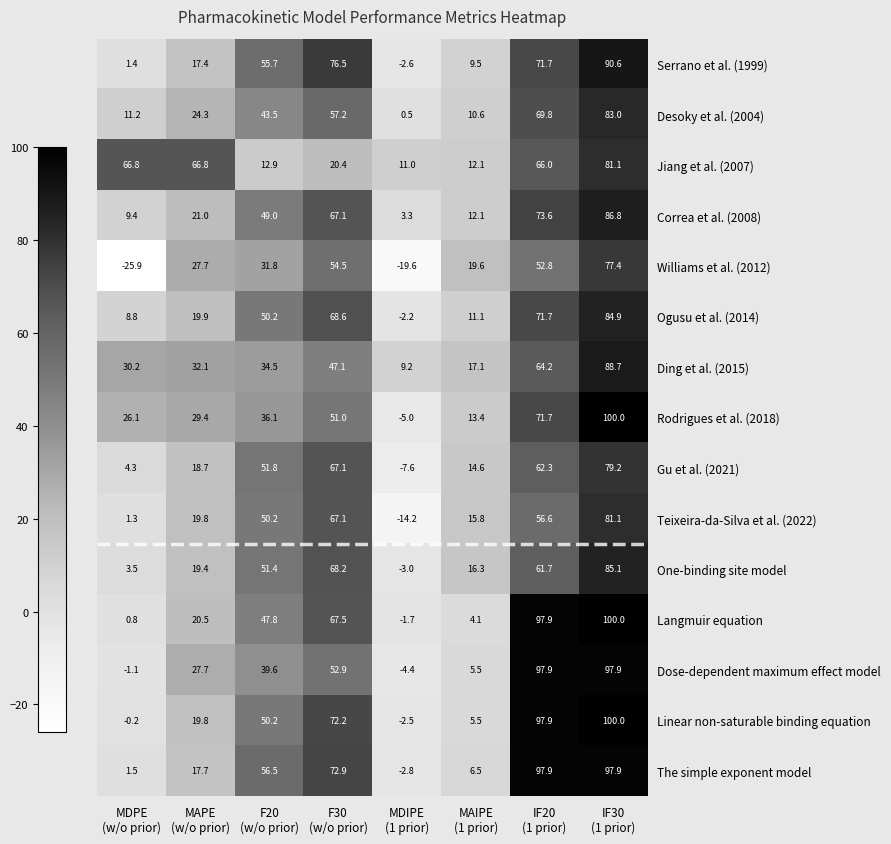

What is the sum of all Teixeira-da-Silva et al. (2022) values?

277.7